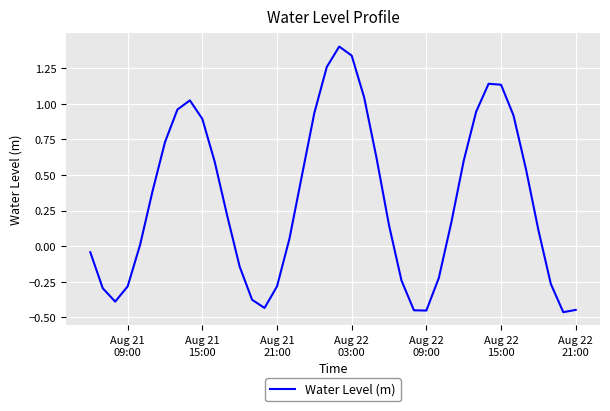

What is the difference between the maximum and minimum values?

1.9